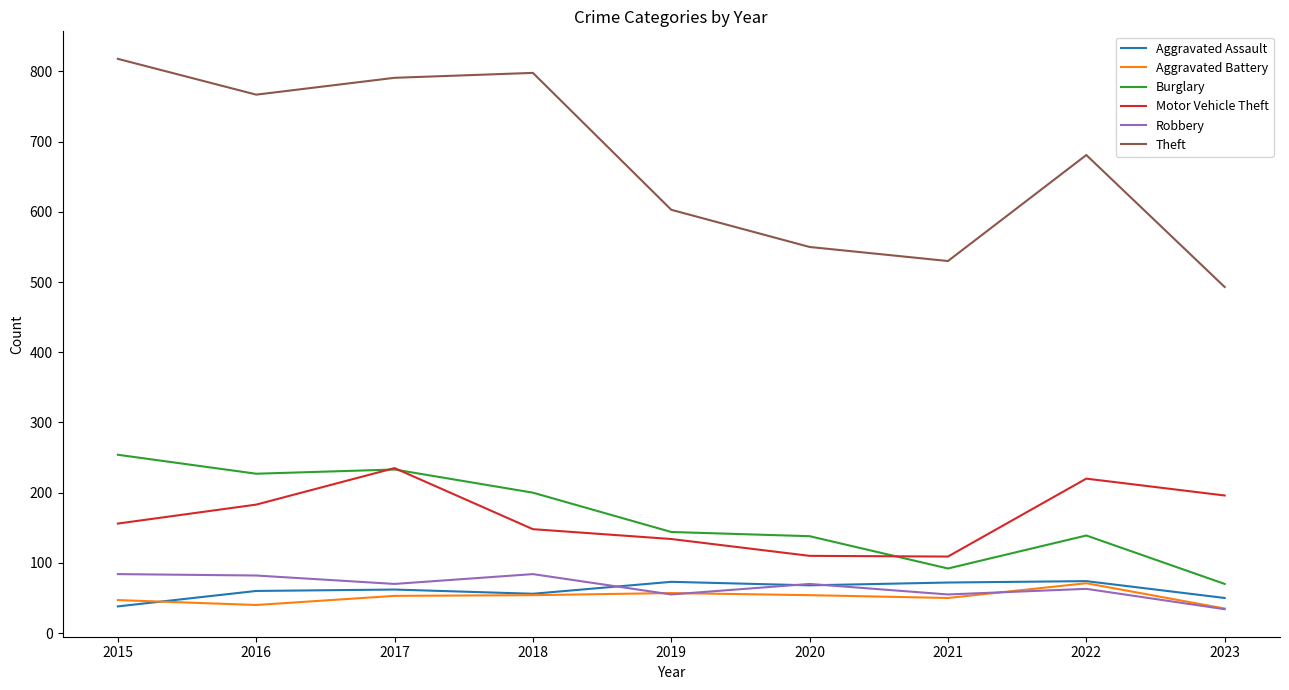

What are all the series names shown in the legend?

Aggravated Assault, Aggravated Battery, Burglary, Motor Vehicle Theft, Robbery, Theft